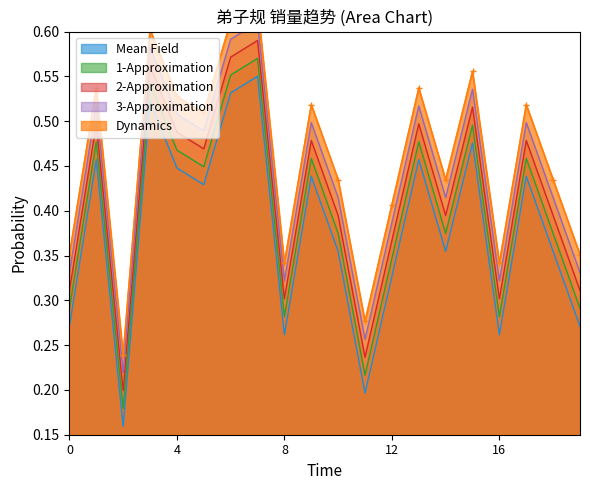

True or false: 2-Approximation and 1-Approximation cross at least once.

False